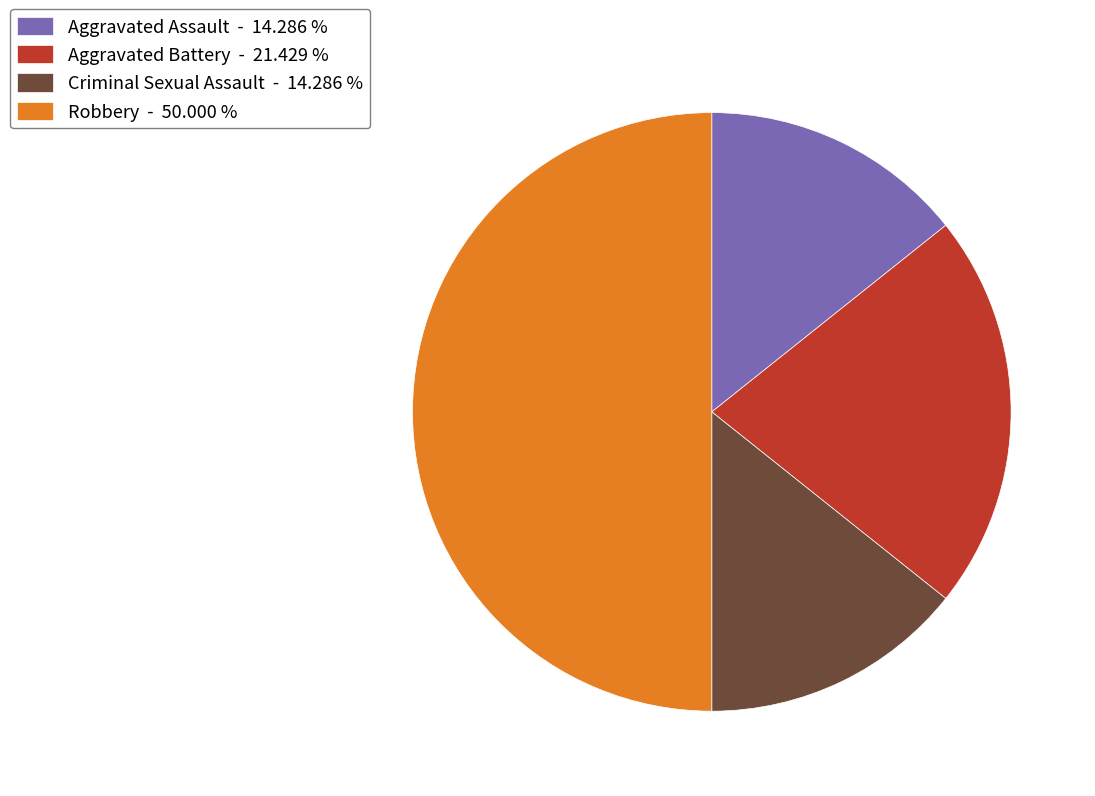

Approximately how many times larger is the value at Aggravated Assault - 14.286 % compared to Criminal Sexual Assault - 14.286 %?

1.0